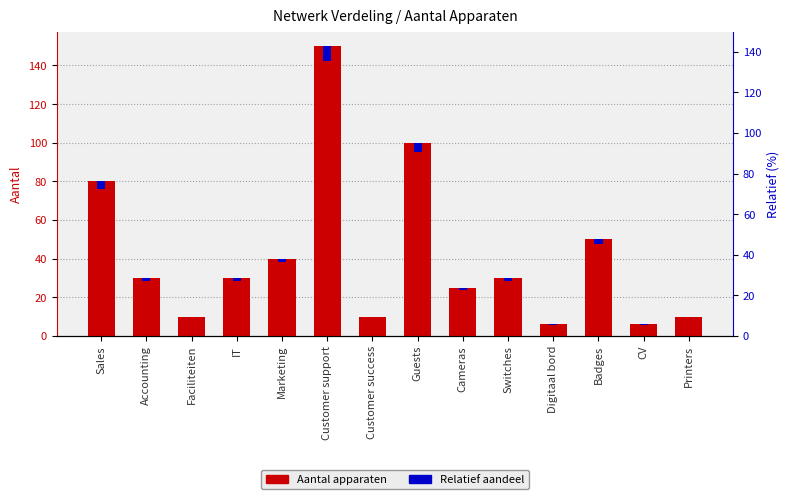

True or false: Aantal apparaten has a value of 40.0 at Marketing.

True